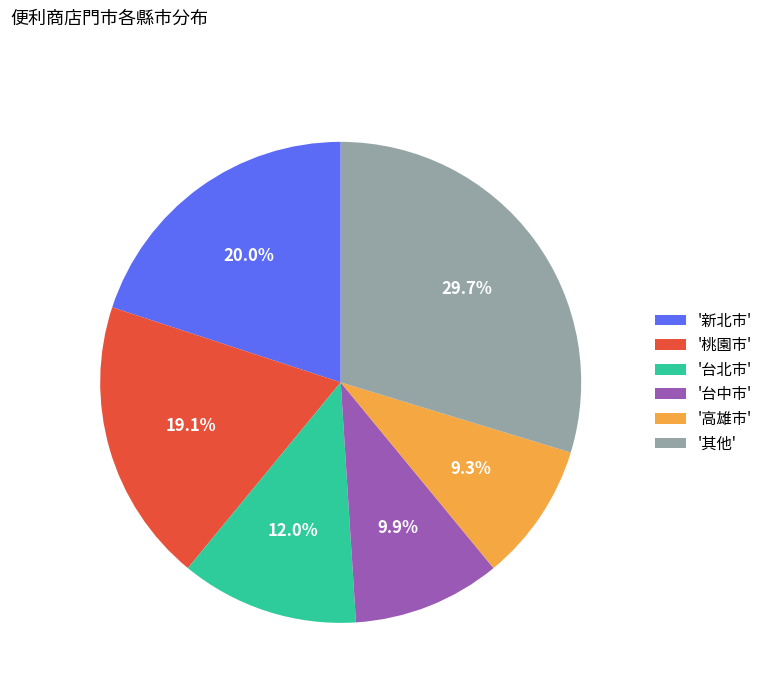

Combined, what portion of the pie is '桃園市' and '其他'?

48.8%